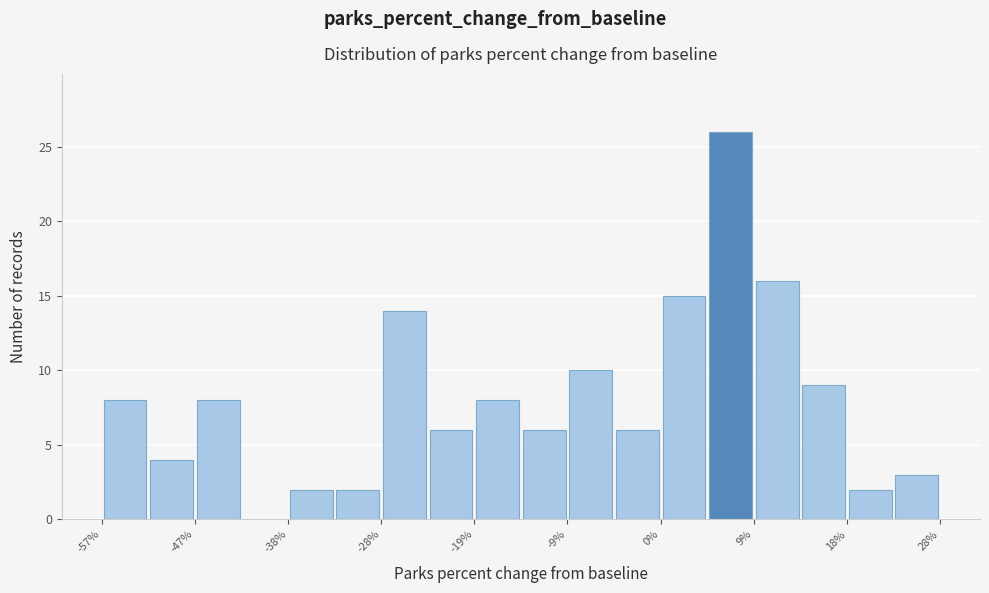

Reading left to right, list every bar in this chart as the range it spans on the x-axis followed by its height. Neither the bar edges nor the heights are printed on the chart, so give them approximately, as read against the axes.

-57 to -52: 8
-52 to -48: 4
-48 to -43: 8
-43 to -38: 0
-38 to -33: 2
-33 to -29: 2
-29 to -24: 14
-24 to -19: 6
-19 to -14: 8
-14 to -10: 6
-10 to -5: 10
-5 to 0: 6
0 to 4: 15
4 to 9: 26
9 to 14: 16
14 to 19: 9
19 to 23: 2
23 to 28: 3